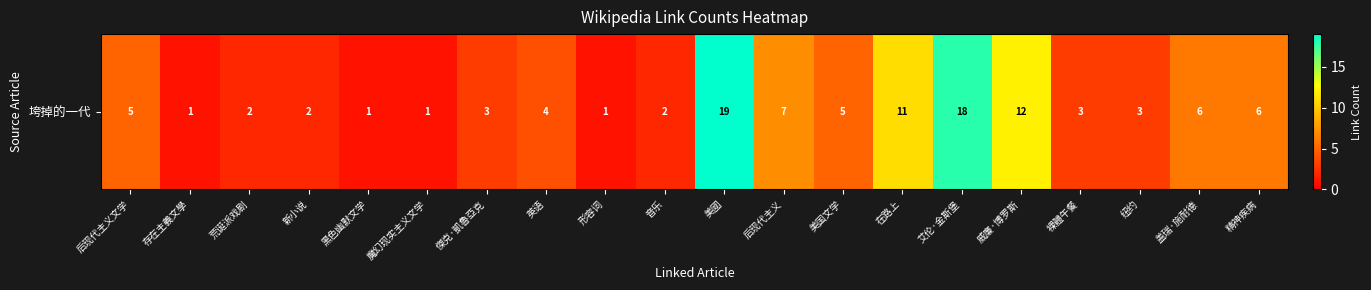

Reading right to left, list all the values displayed in this chart.

精神疾病=6	盖瑞·施耐德=6	纽约=3	裸體午餐=3	威廉·博罗斯=12	艾伦·金斯堡=18	在路上=11	美国文学=5	后现代主义=7	美國=19	音乐=2	形容词=1	英语=4	傑克·凱魯亞克=3	魔幻现实主义文学=1	黑色幽默文学=1	新小说=2	荒诞派戏剧=2	存在主義文學=1	后现代主义文学=5